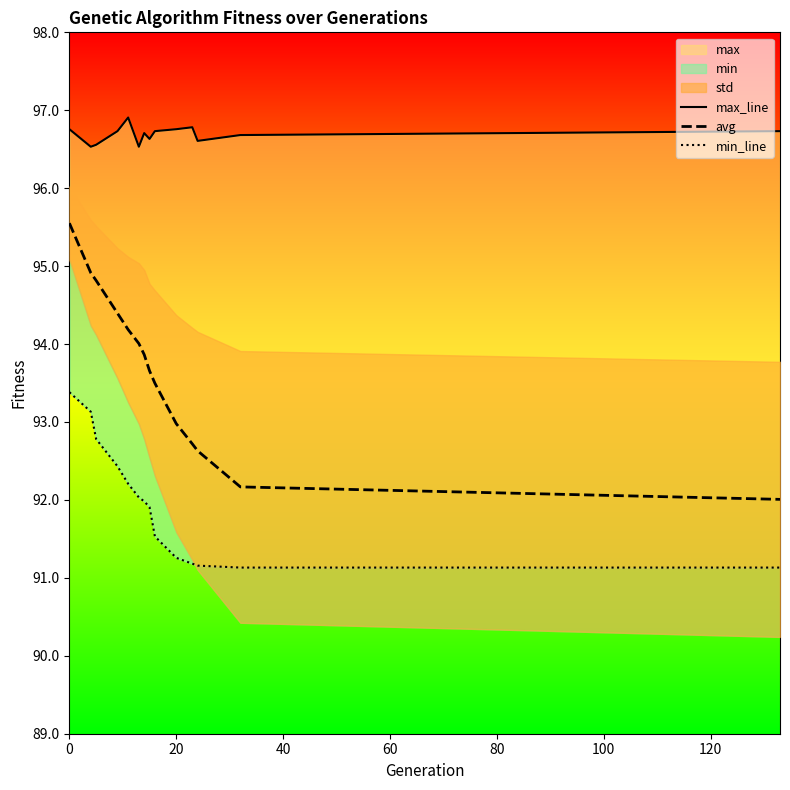

Is this an area chart (filled region under the line)?

No